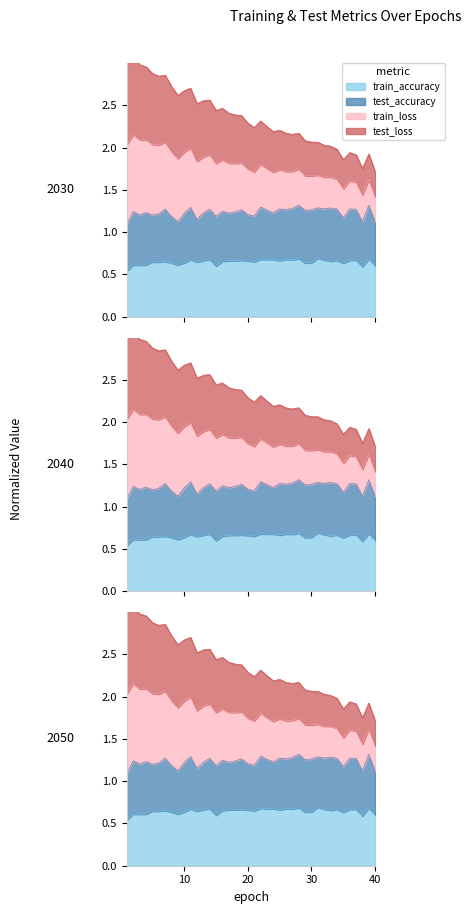

At which category does test_loss reach its first local valley?

6